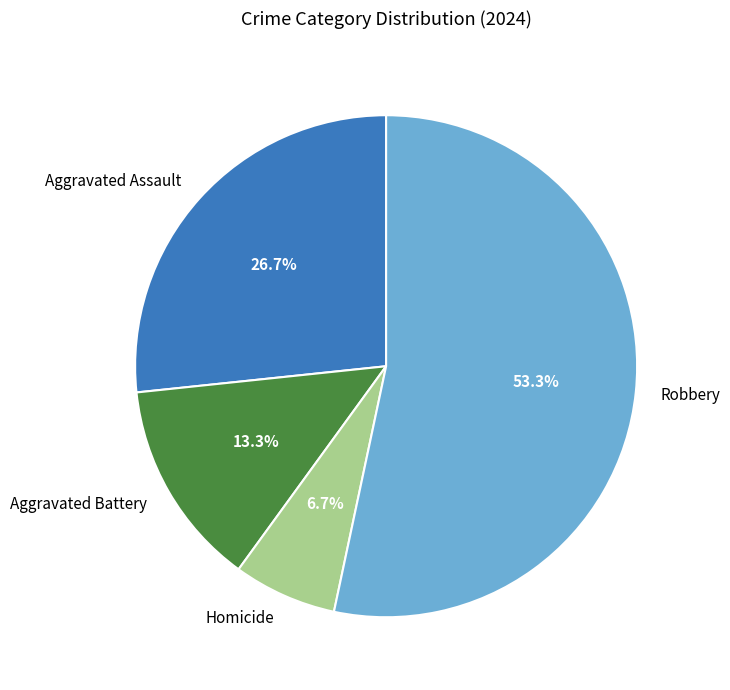

Is there any slice that represents more than half of the pie?

Yes